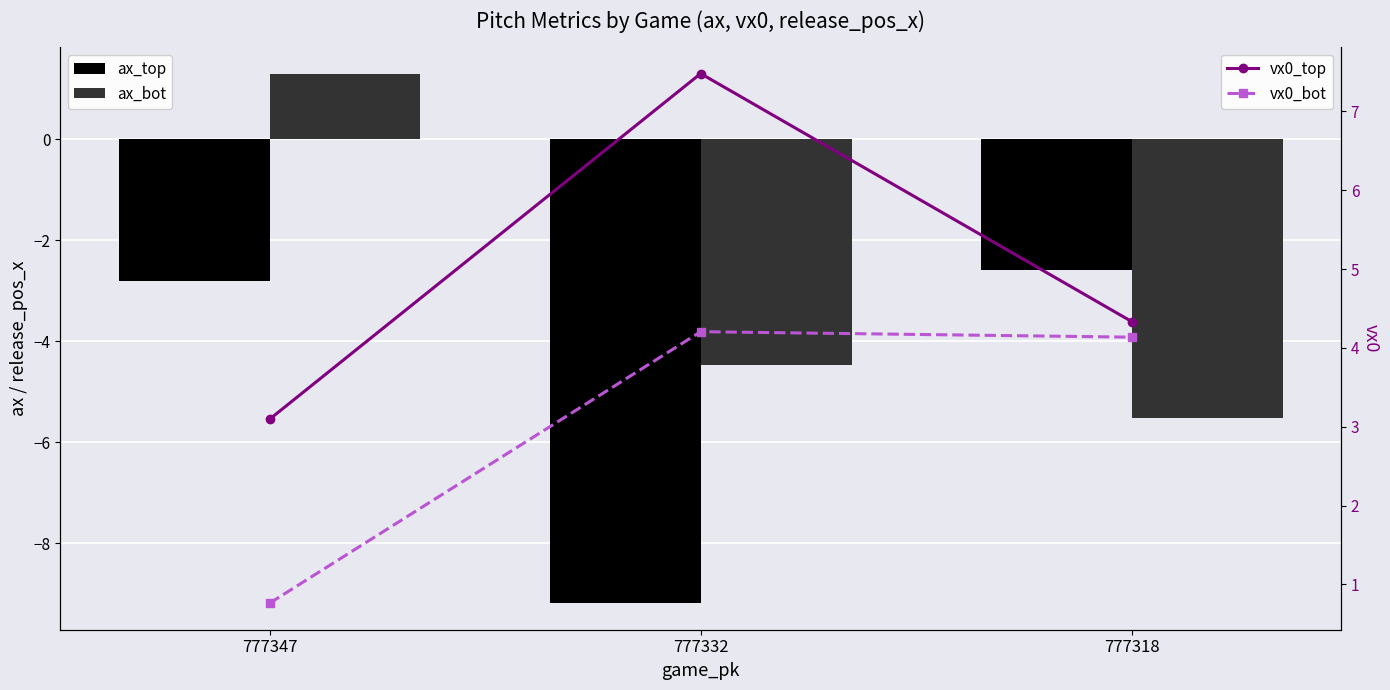

How many values in the vx0_top series are below 4?

1